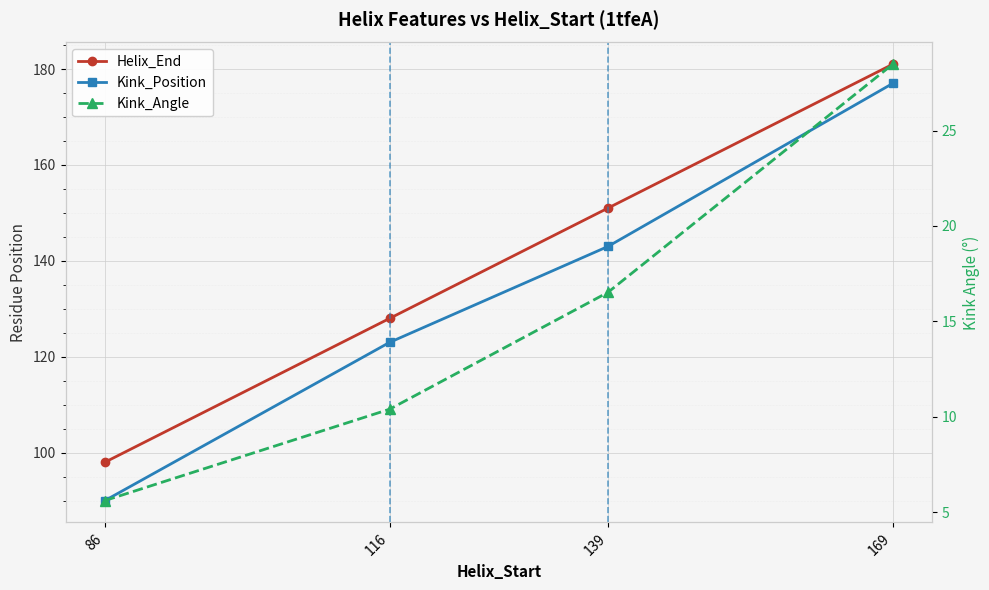

How many values in the Kink_Angle series exceed 16?

2